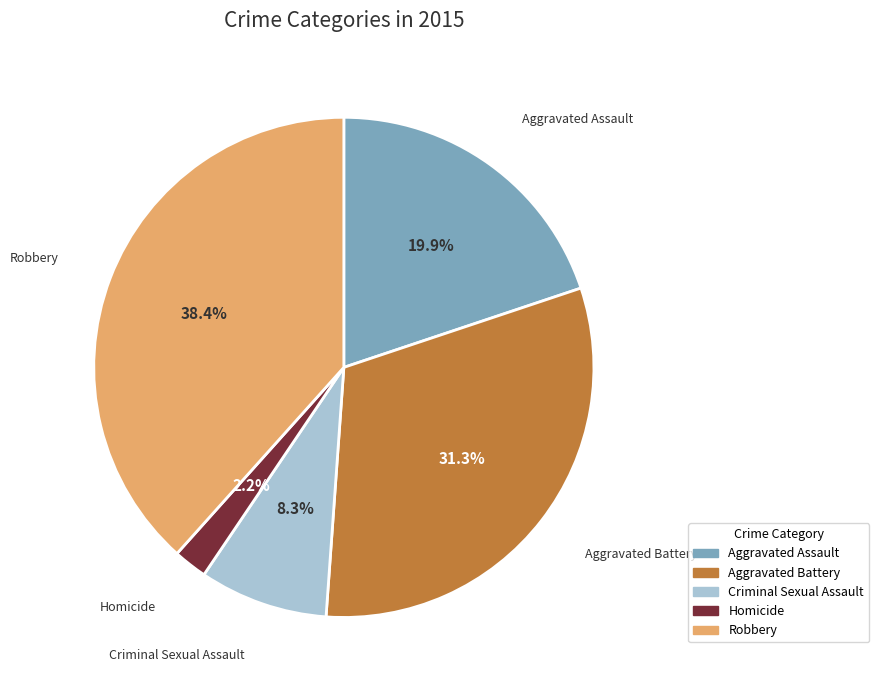

What is the smallest slice in the pie chart?

Homicide